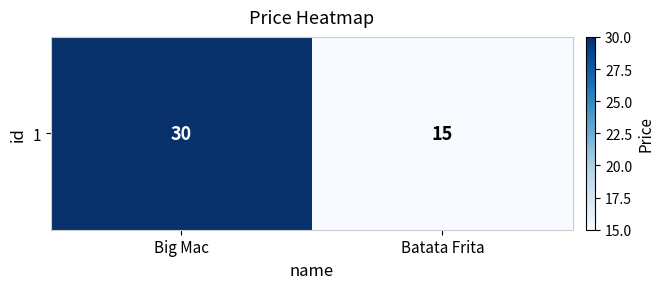

List the labels in order of value, smallest first.

Batata Frita, Big Mac